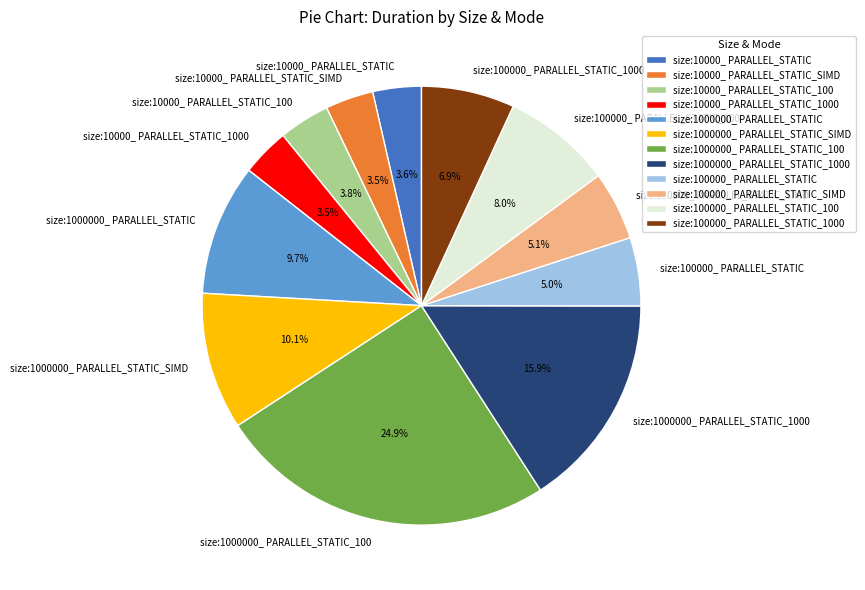

What percentage is the size:10000_ PARALLEL_STATIC_SIMD slice, to the nearest percent?

4%